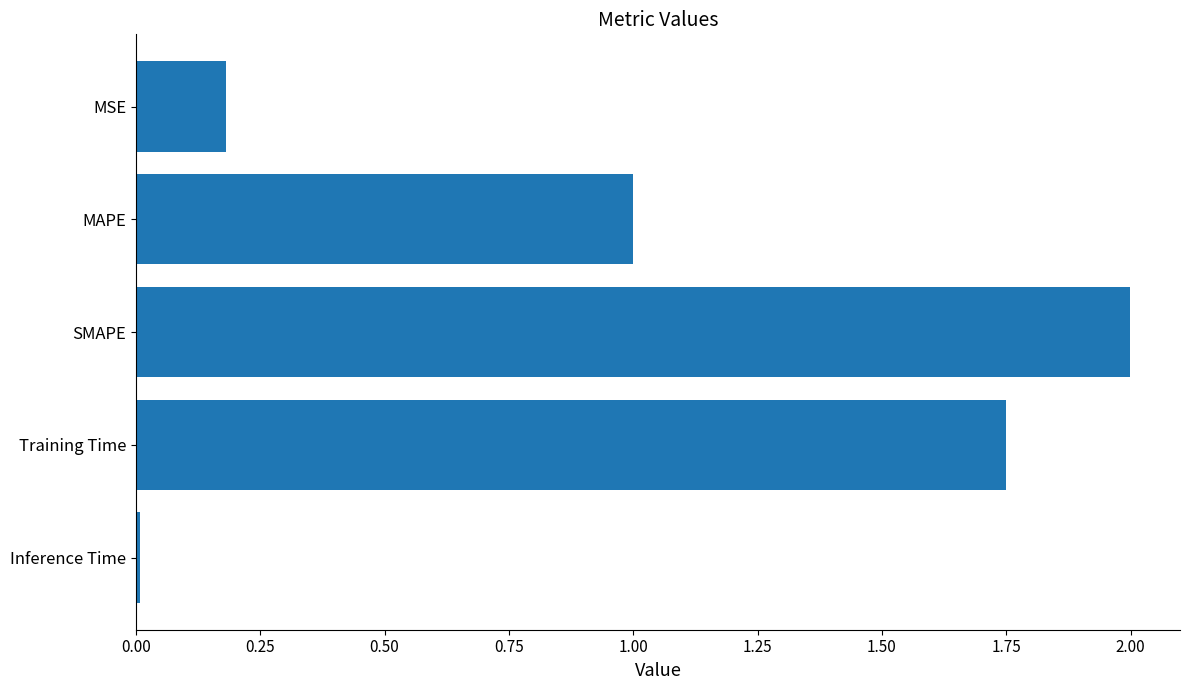

What is the sum of all values?

4.9